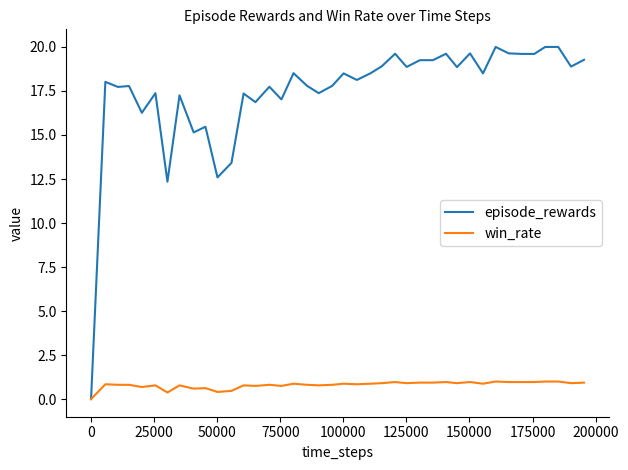

Which series has the largest total across all categories?

episode_rewards